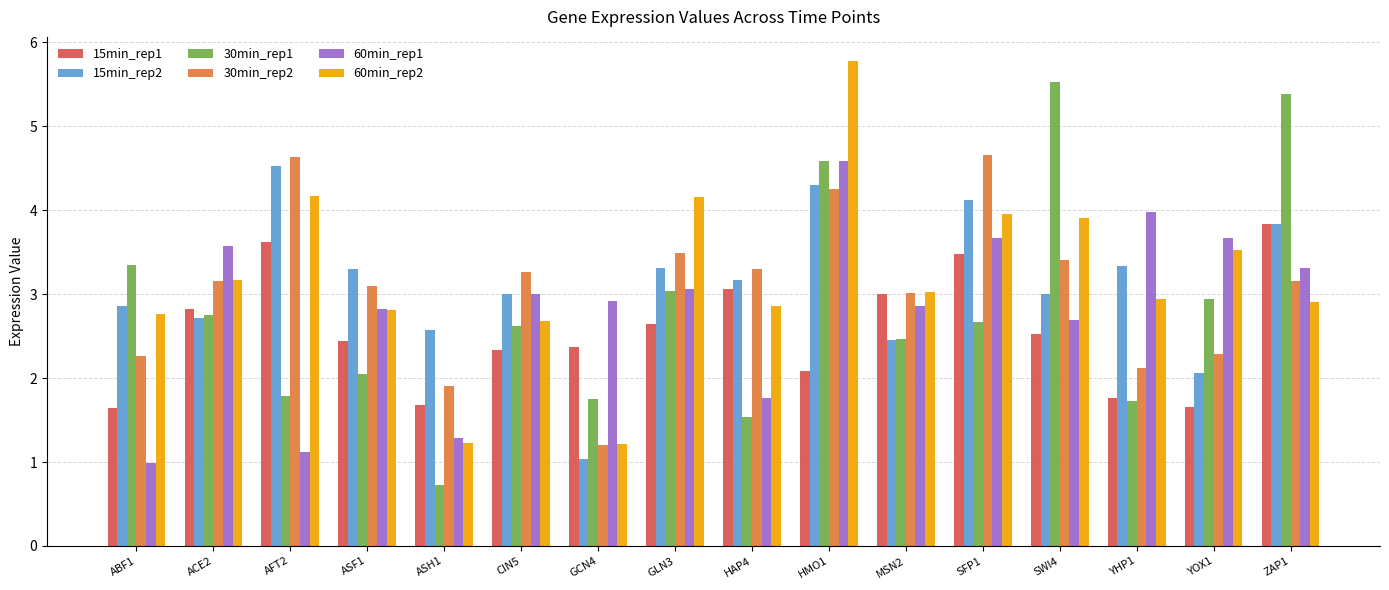

Is it true that 15min_rep2 equals 2.0 at HAP4?

False